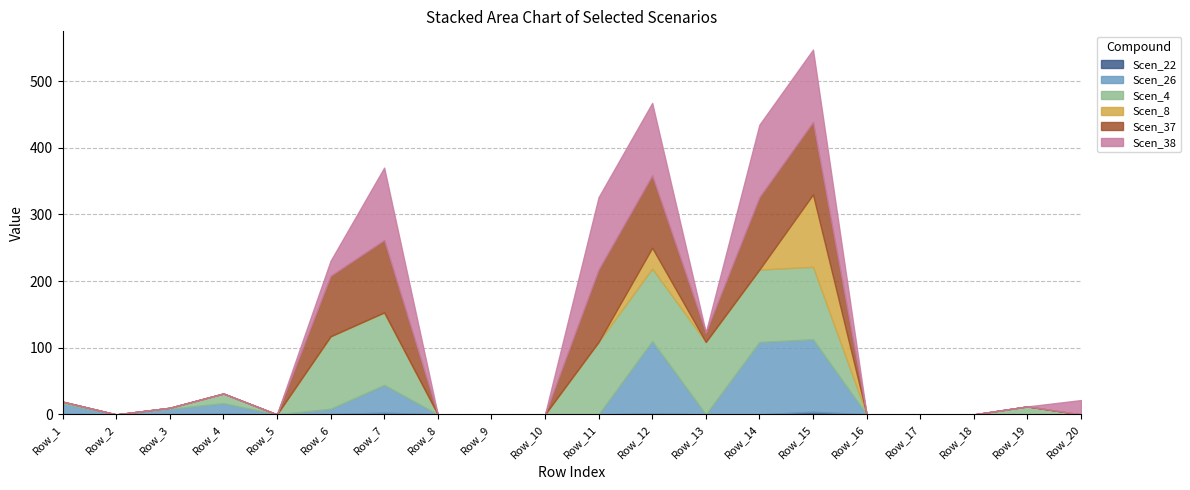

At how many categories does at least one series exceed 59?

7